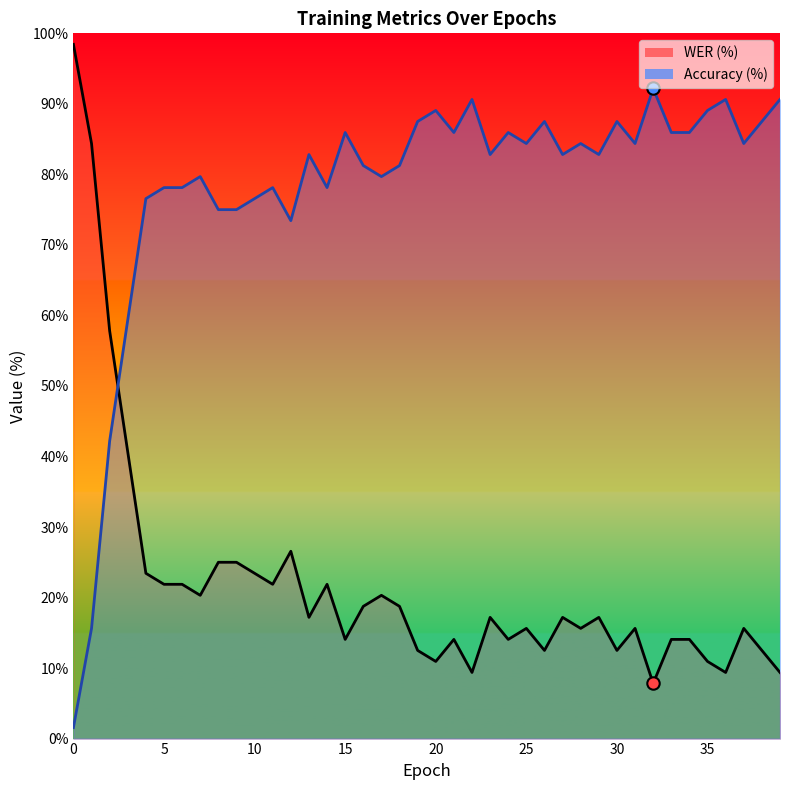

What are all the series names shown in the legend?

WER, Accuracy